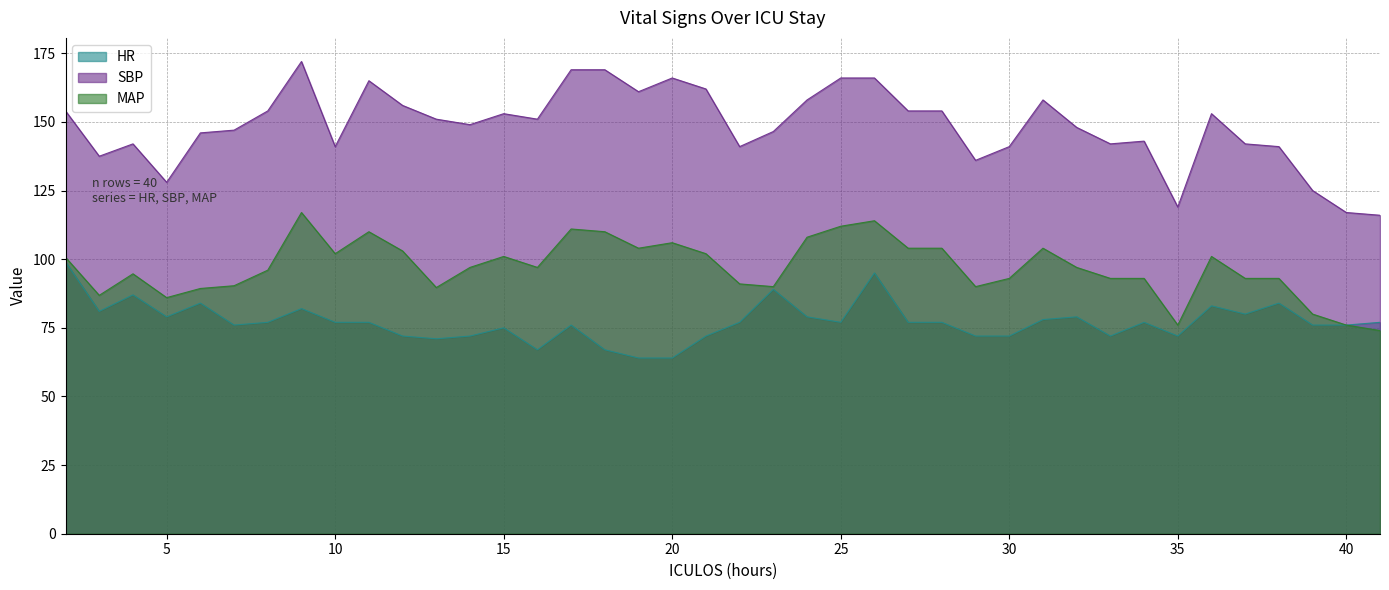

The value of HR at 27 is 123.3. True or false?

False